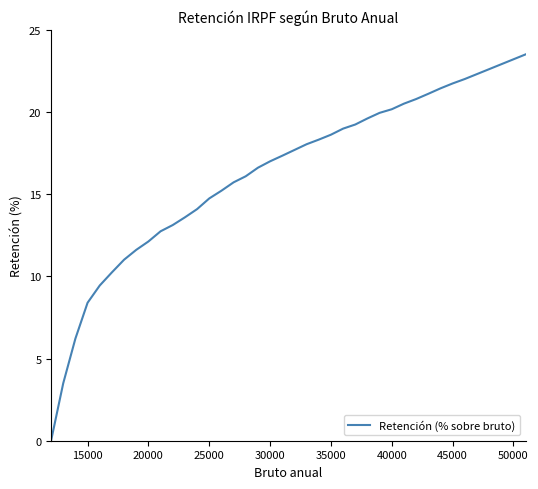

What is the greatest value displayed?

23.5